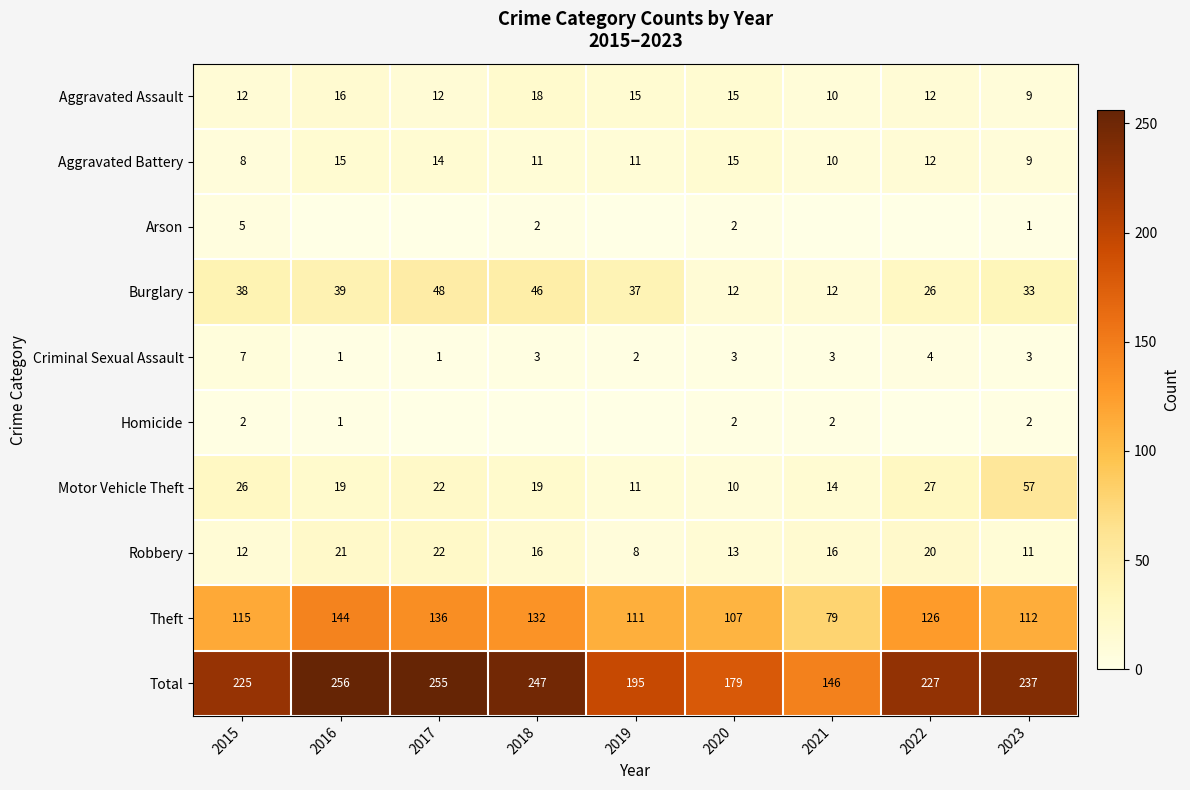

List the labels in order of Theft value, largest first.

2016, 2017, 2018, 2022, 2015, 2023, 2019, 2020, 2021